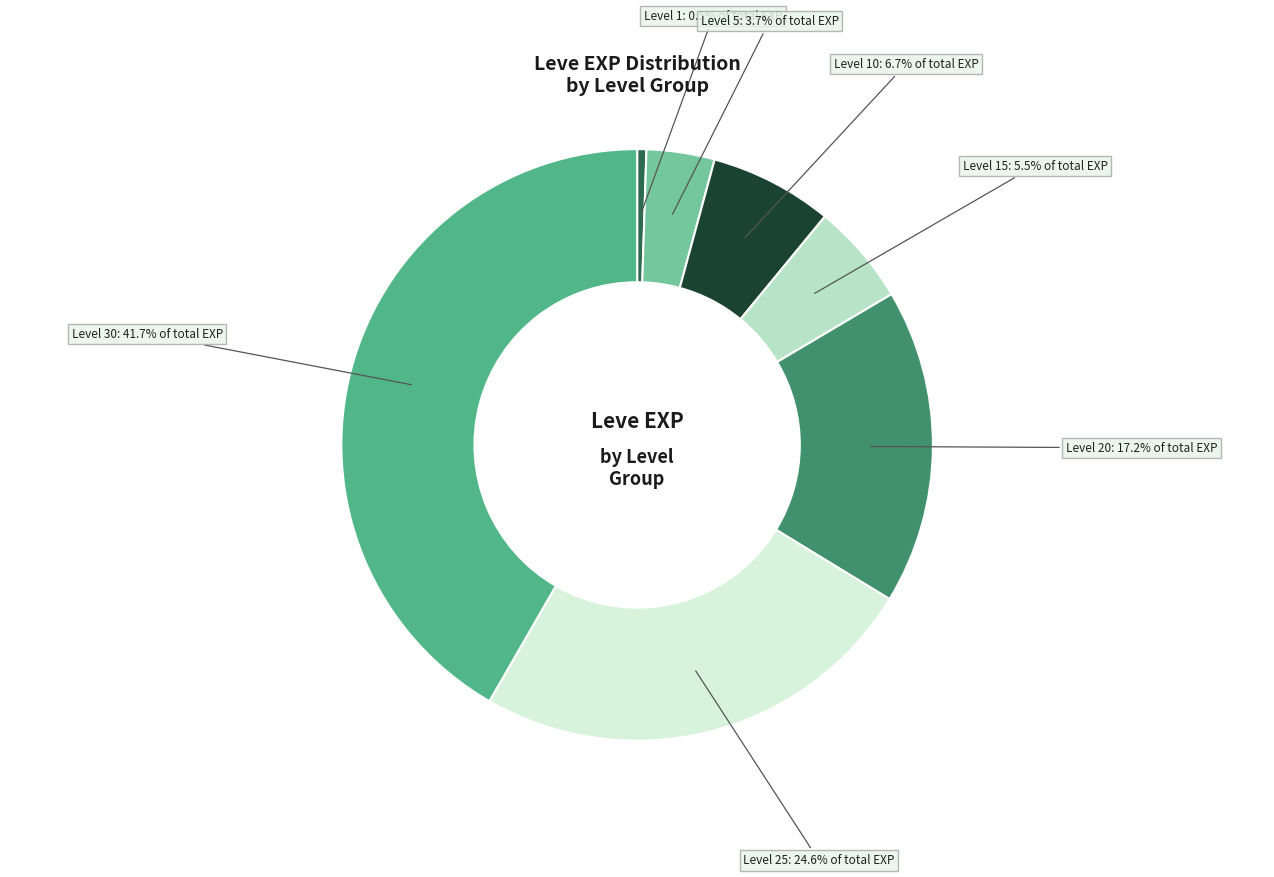

To the nearest percent, what is the difference between the largest and smallest slice percentages?

41%